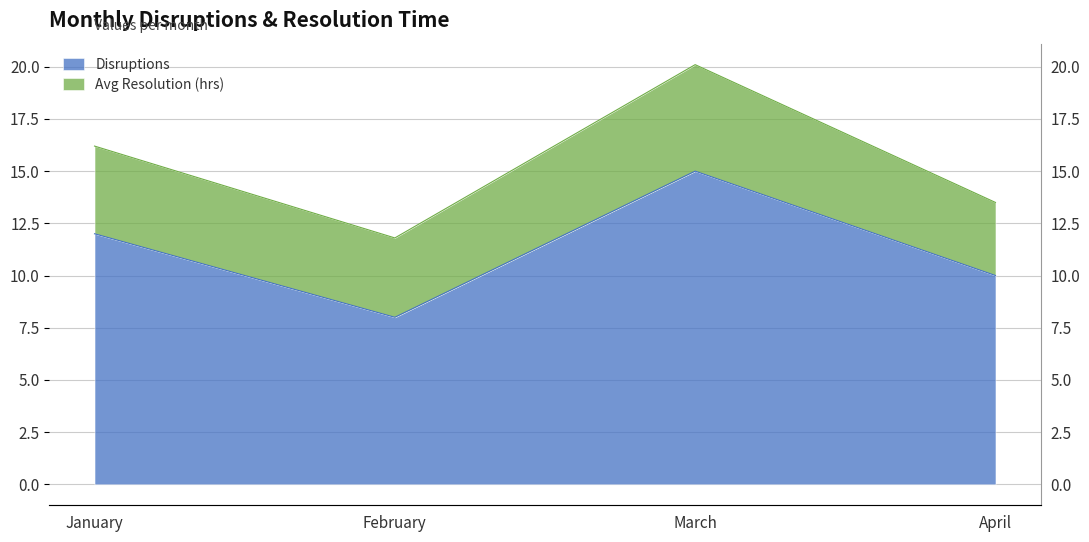

At which label is the value closest to 11?

January